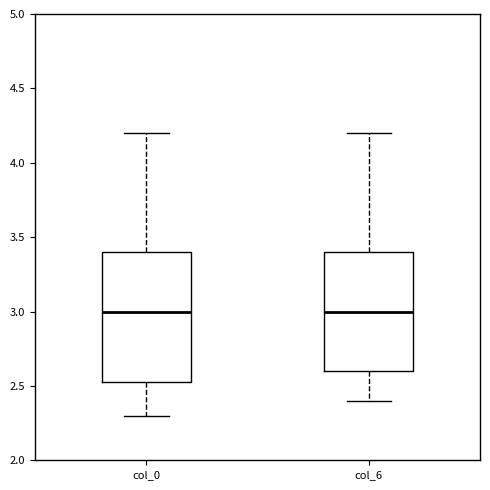

Where does the median line of the box for col_6 sit on the y-axis? The values are not printed on the chart, so give them approximately, as read against the axis.

3.00